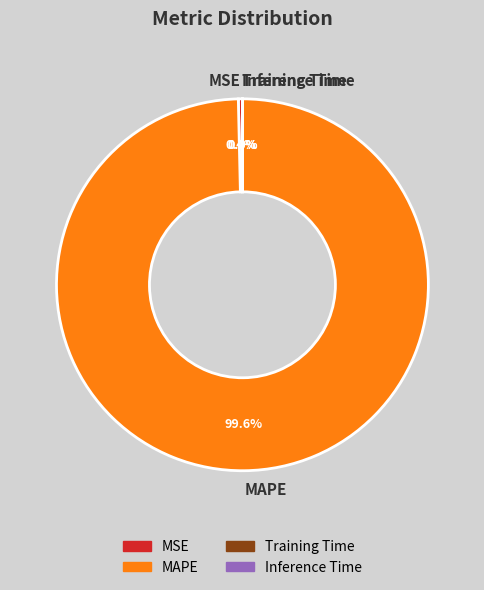

True or false: MSE accounts for 0% of the total.

True